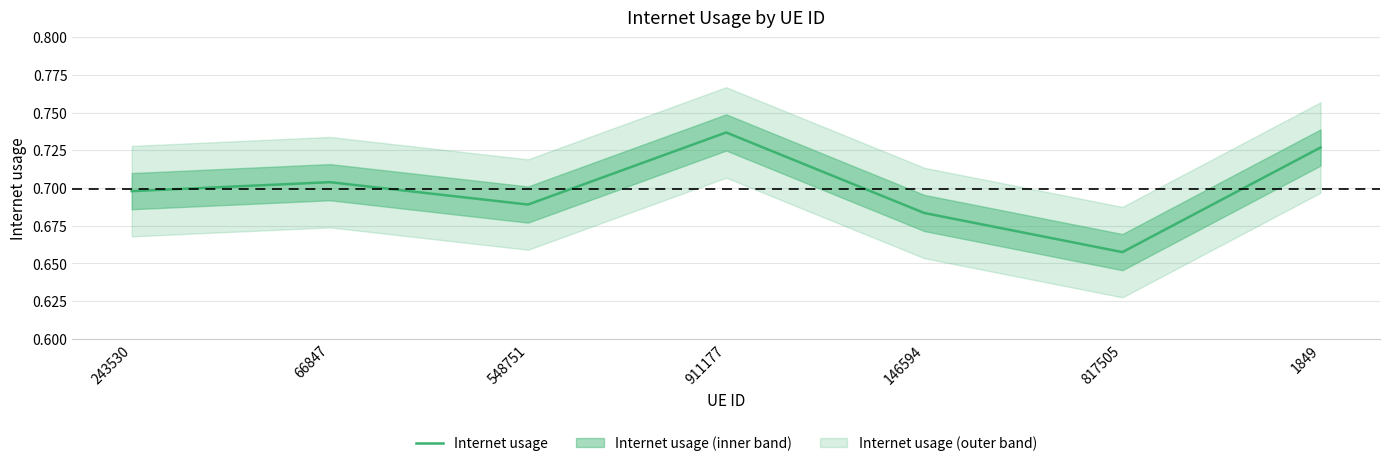

What is the value of the 5th point from the left?

0.7